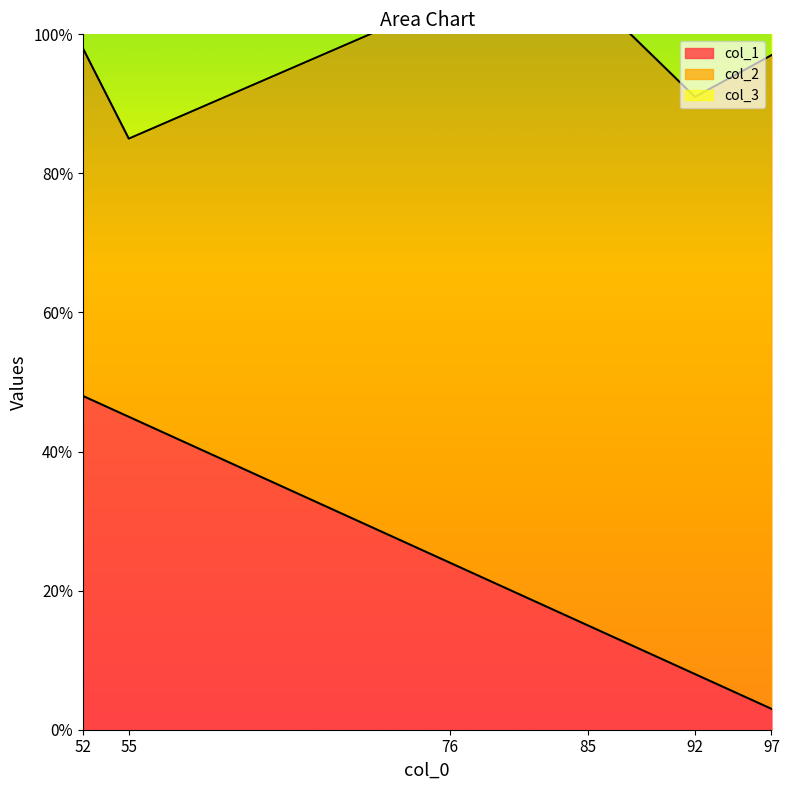

At which label does col_1 reach its peak?

52